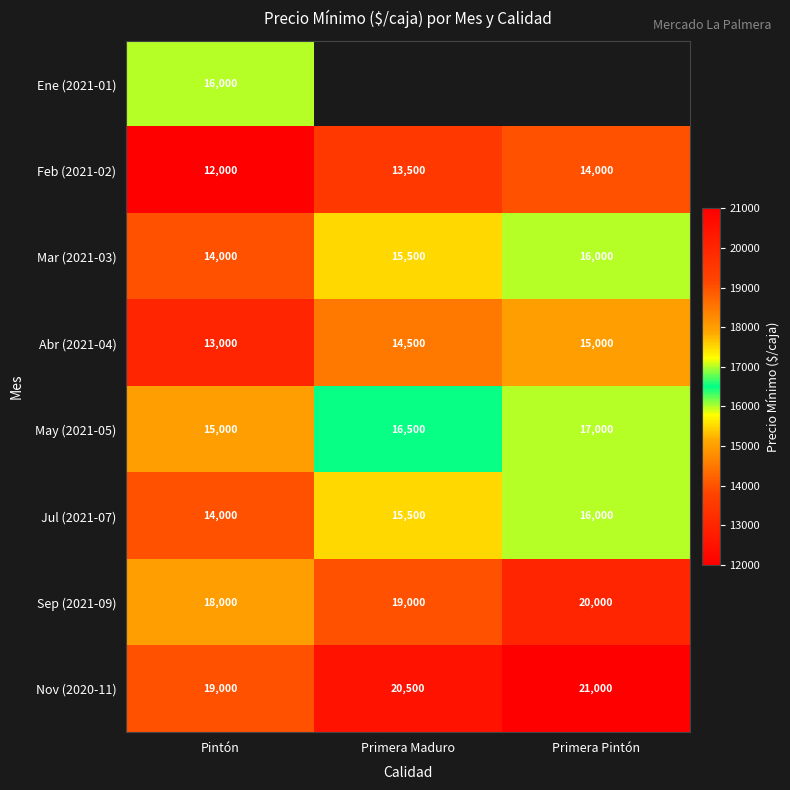

How many data points does each series have?

3